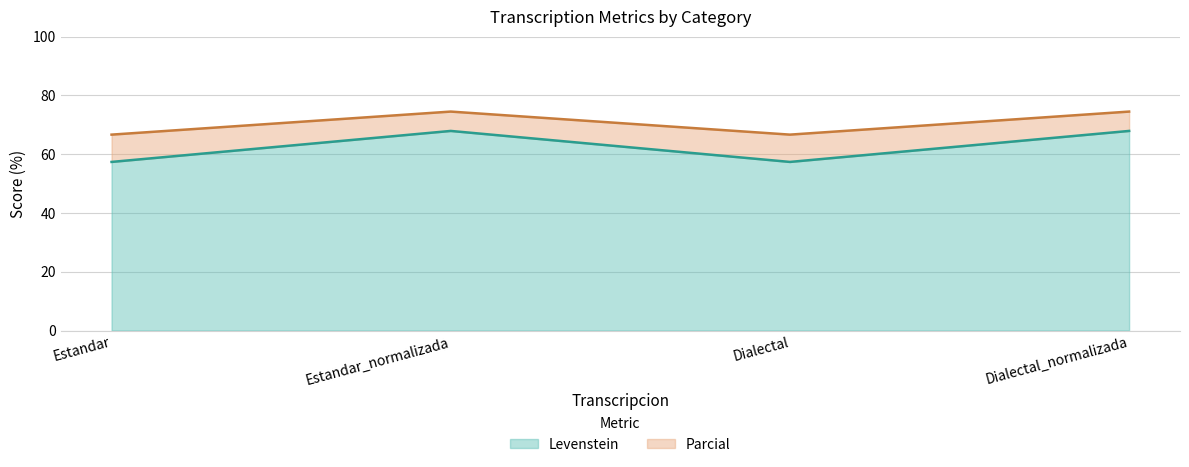

True or false: Parcial and Levenstein intersect in this chart.

False